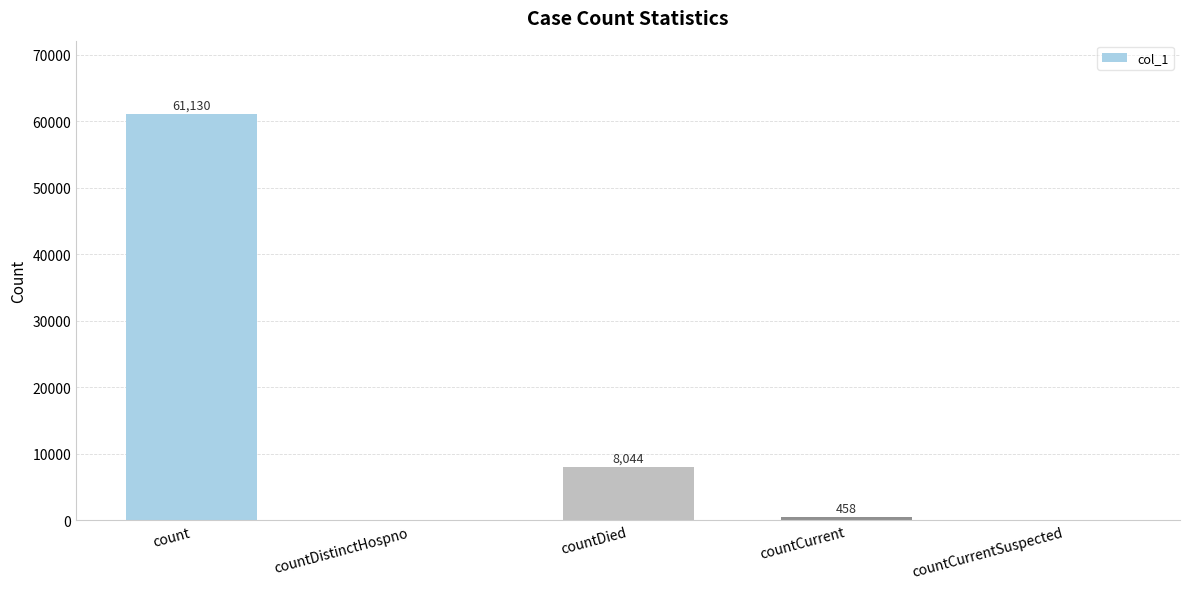

How many values are above zero?

3